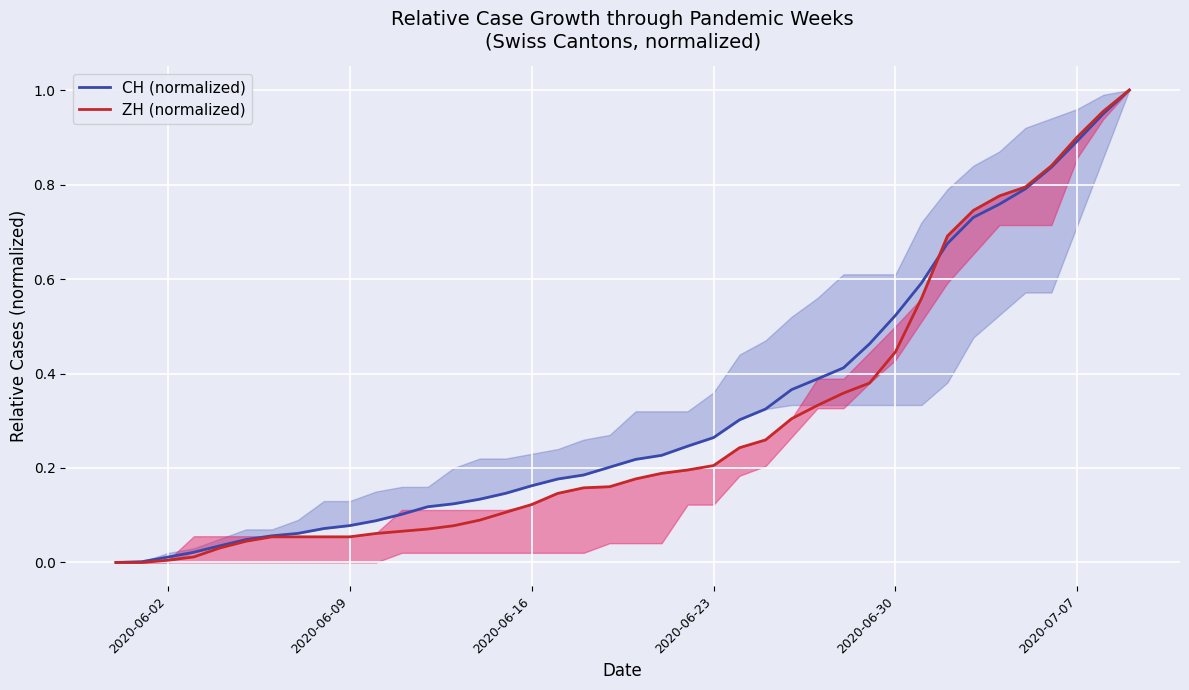

What is the difference between the maximum and minimum values in the ZH (normalized) series?

1.0